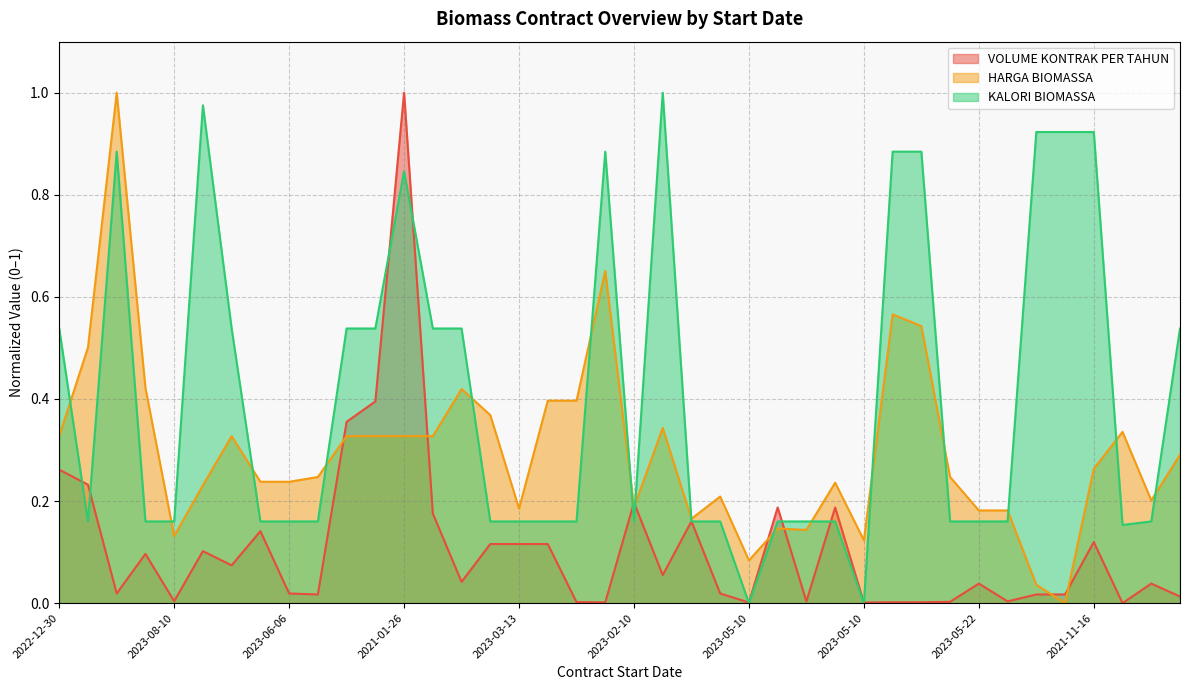

Which series has the widest spread of values?

VOLUME KONTRAK PER TAHUN